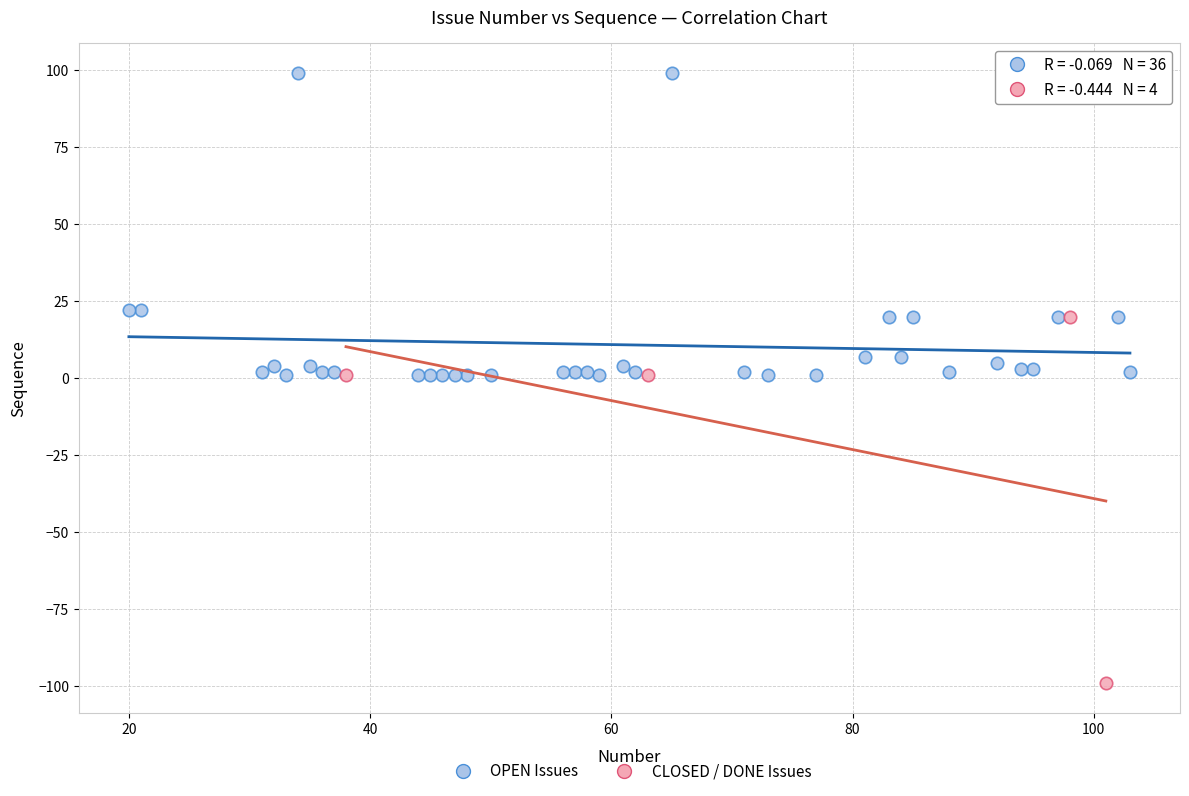

Which series contains the lowest Y value?

CLOSED / DONE Issues